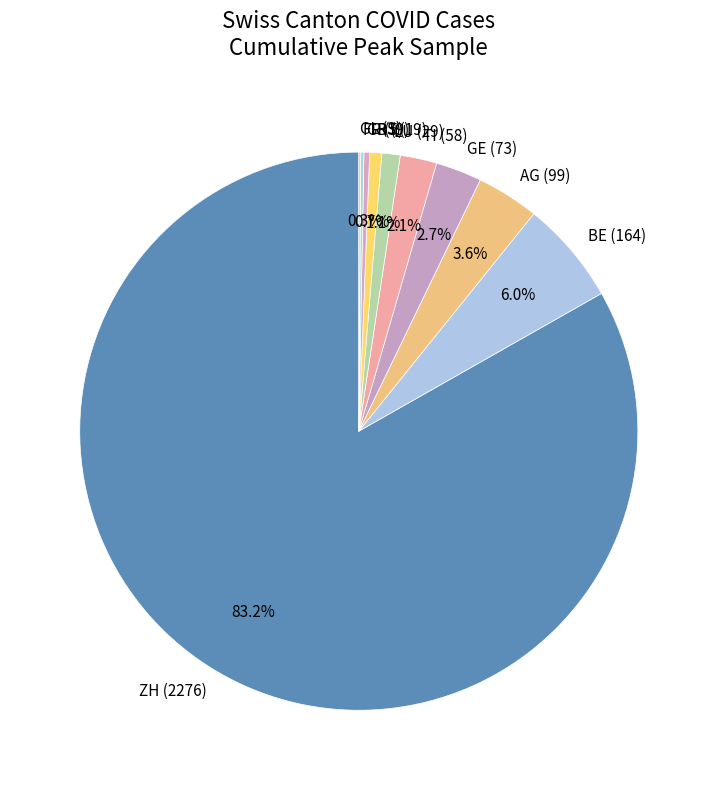

Which has a higher value, GE (73) or LU (29)?

GE (73)